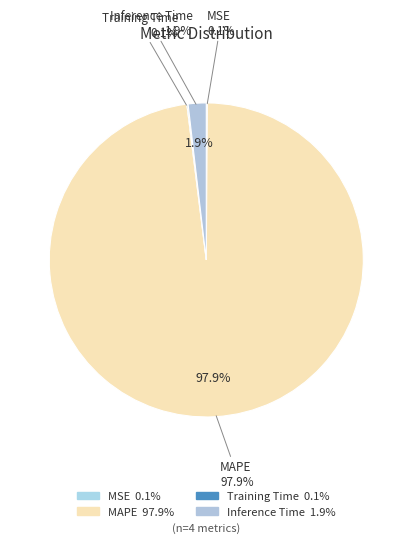

Combined, what portion of the pie is Training Time and MSE?

0.2%